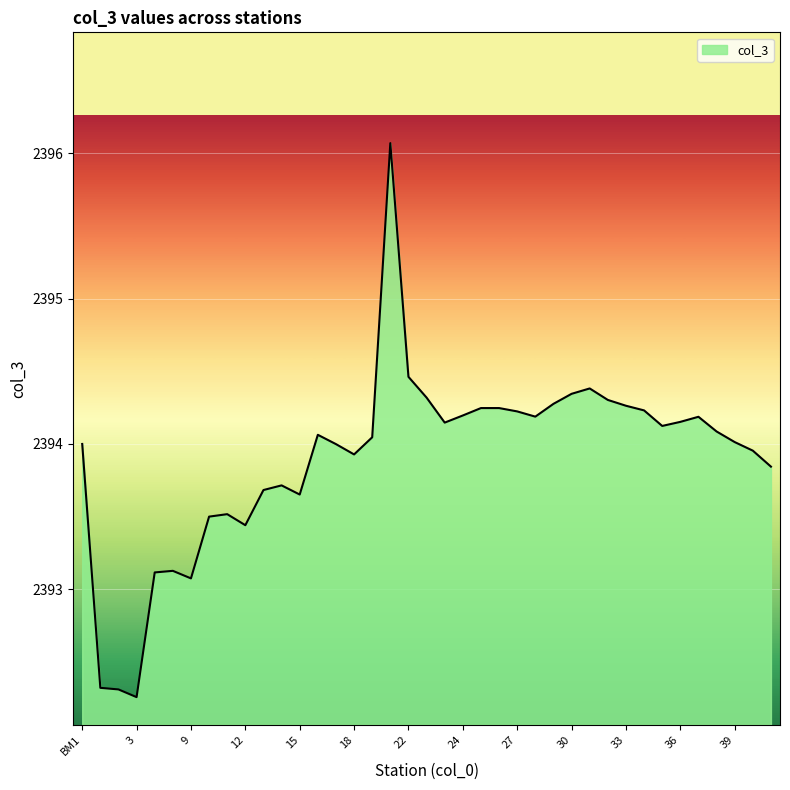

What is the smallest value displayed?

2392.3